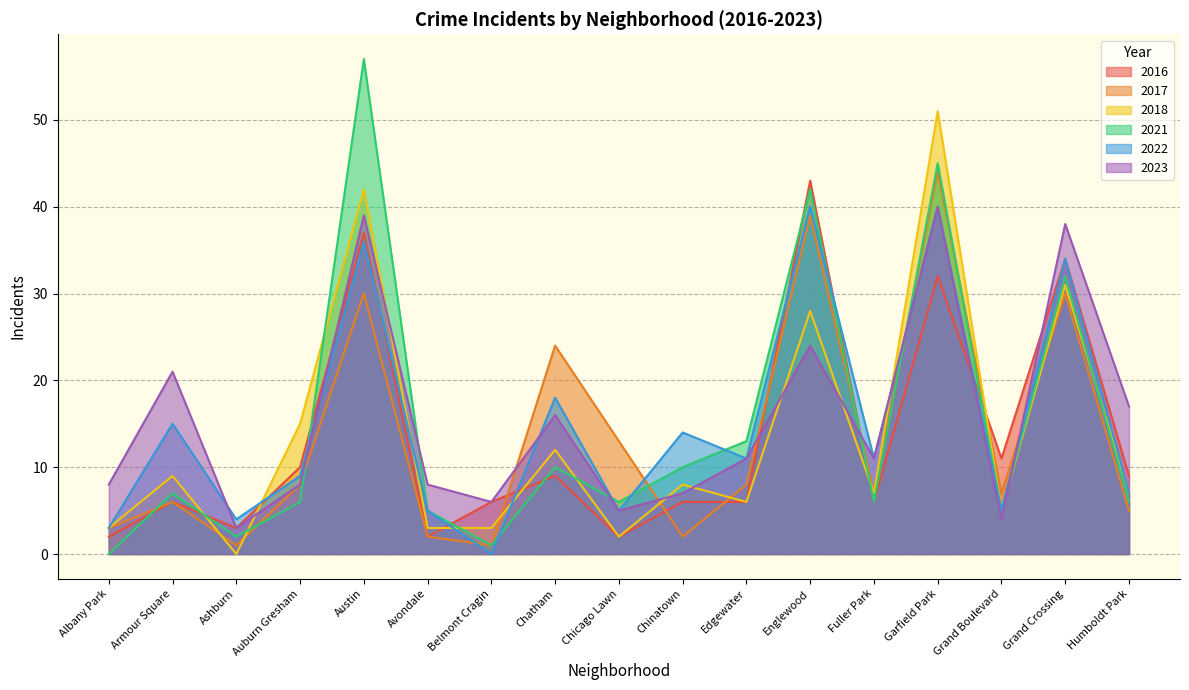

After their last crossing, which series has the higher values: 2023 or 2021?

2023